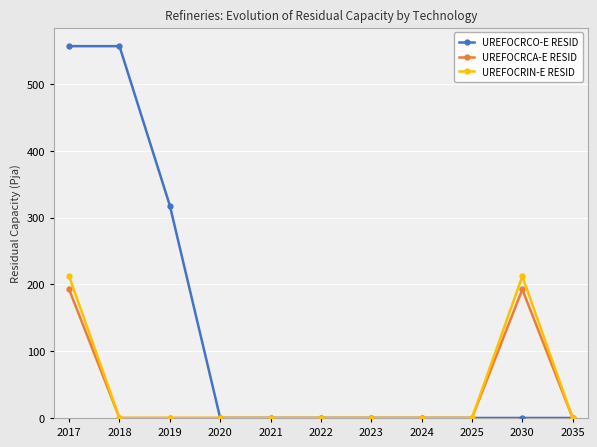

Is it true that UREFOCRCA-E RESID equals -112.1 at 2025?

False